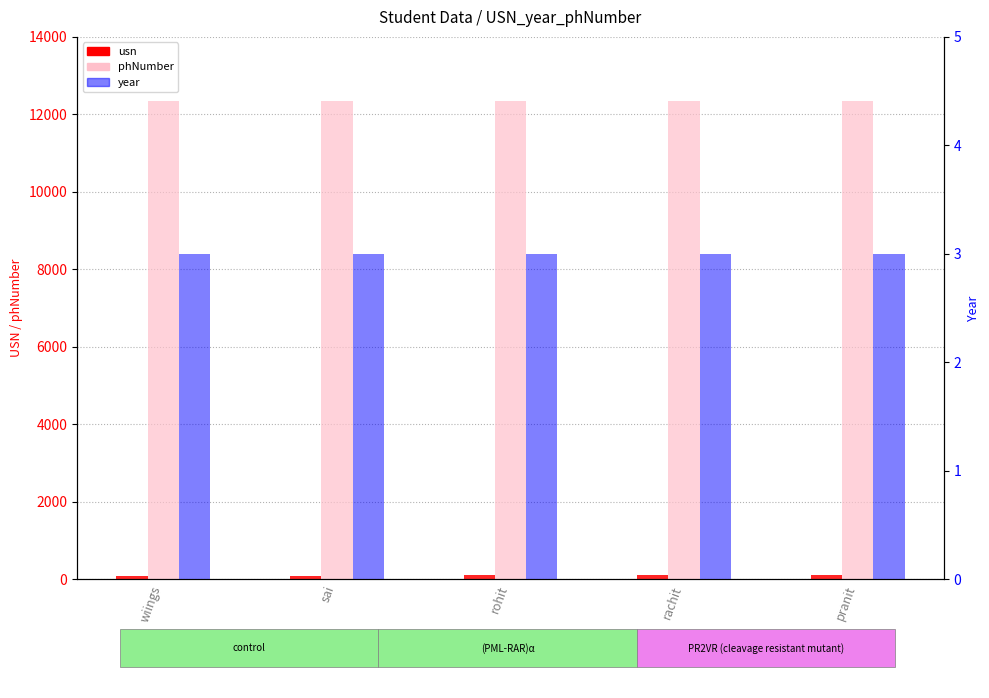

Reading left to right, transcribe all the data shown in this chart.

usn: wiings=101	sai=102	rohit=103	rachit=104	pranit=105
phNumber: wiings=12345	sai=12345	rohit=12345	rachit=12345	pranit=12345
year: wiings=3	sai=3	rohit=3	rachit=3	pranit=3